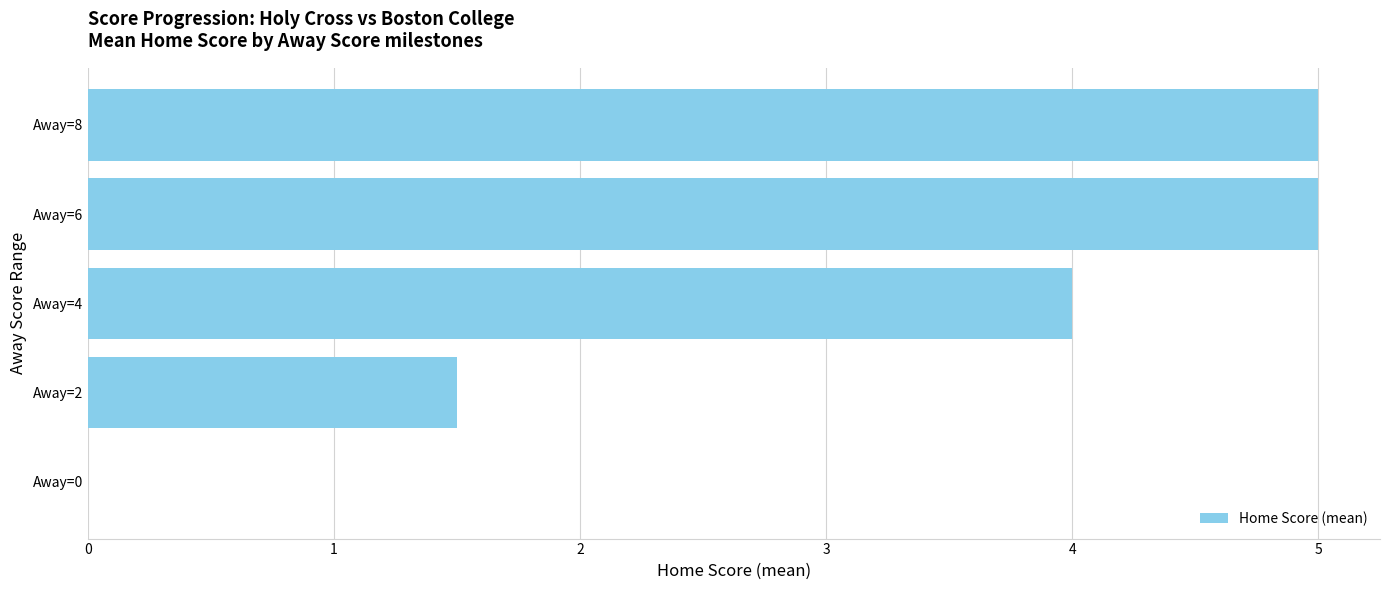

What is the change in value from Away=2 to Away=8?

+3.5